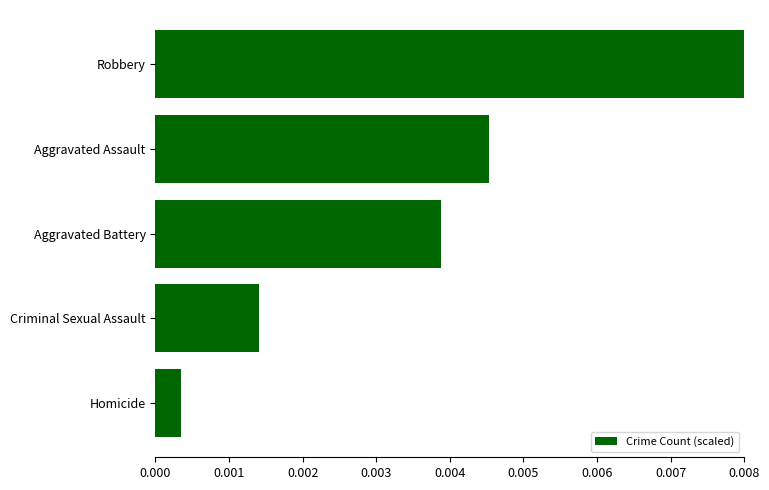

List the labels in order of value, largest first.

Robbery, Aggravated Assault, Aggravated Battery, Criminal Sexual Assault, Homicide